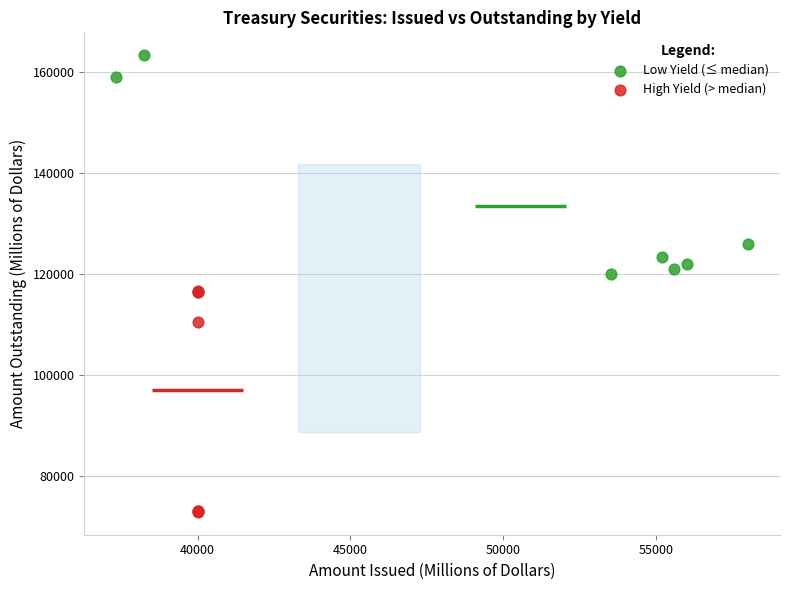

Which series contains the highest Y value?

Low Yield (≤ median)